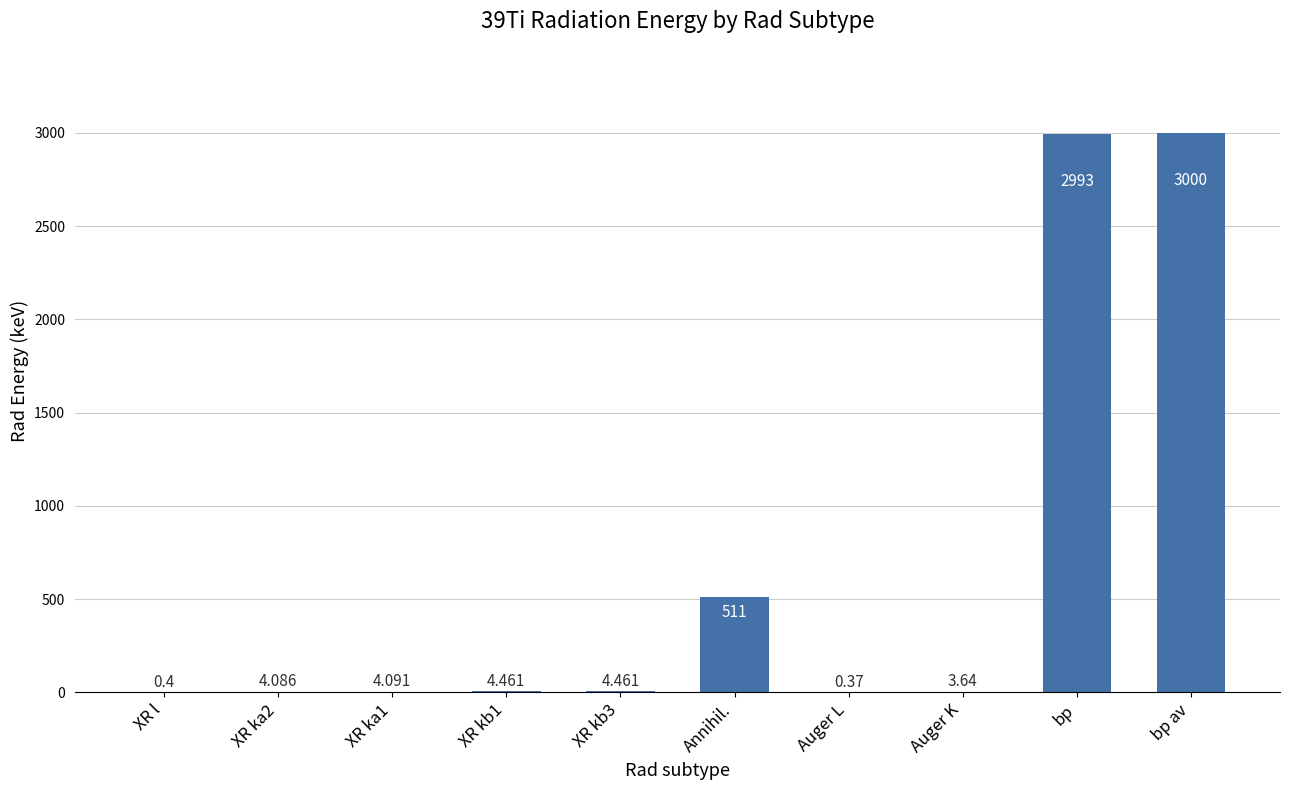

Which category has the highest value across all series?

bp av